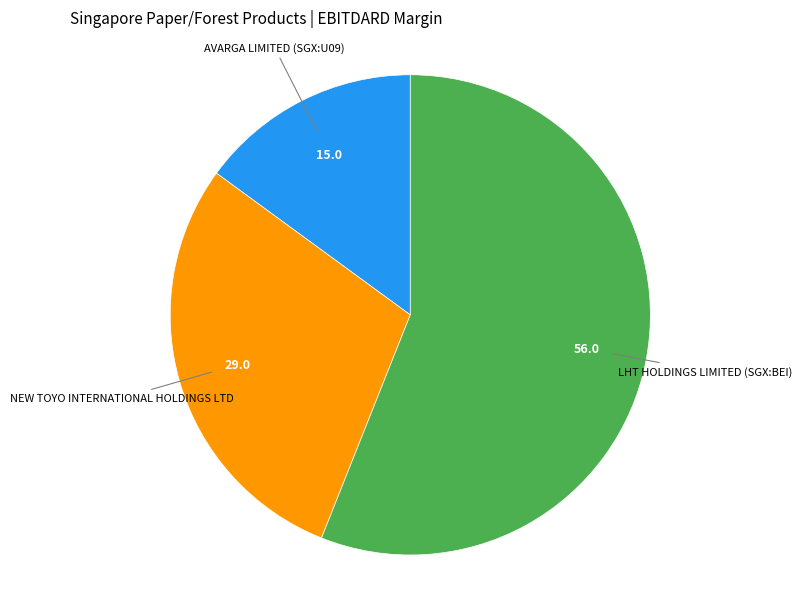

Is there a majority slice in this chart?

Yes